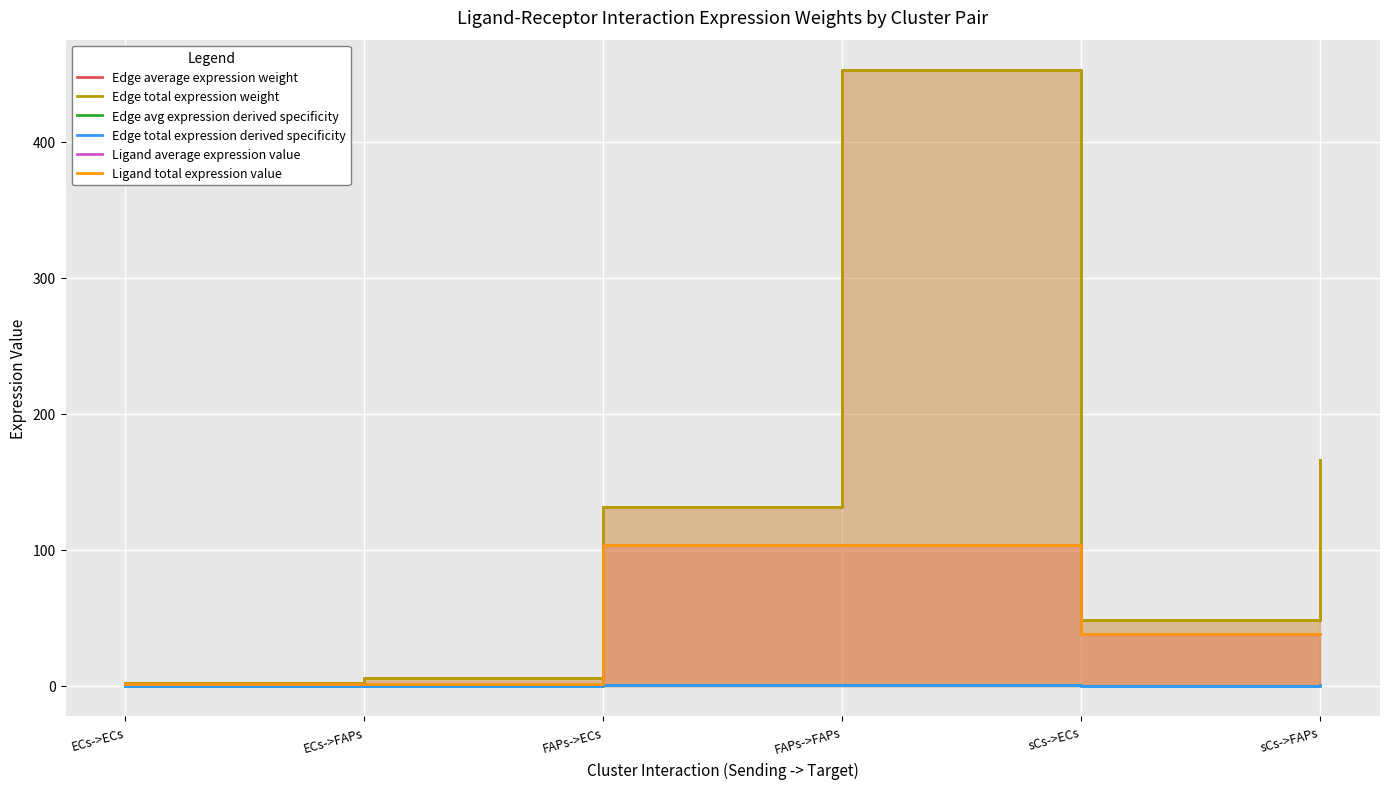

Which category has the lowest value across all series?

ECs->ECs